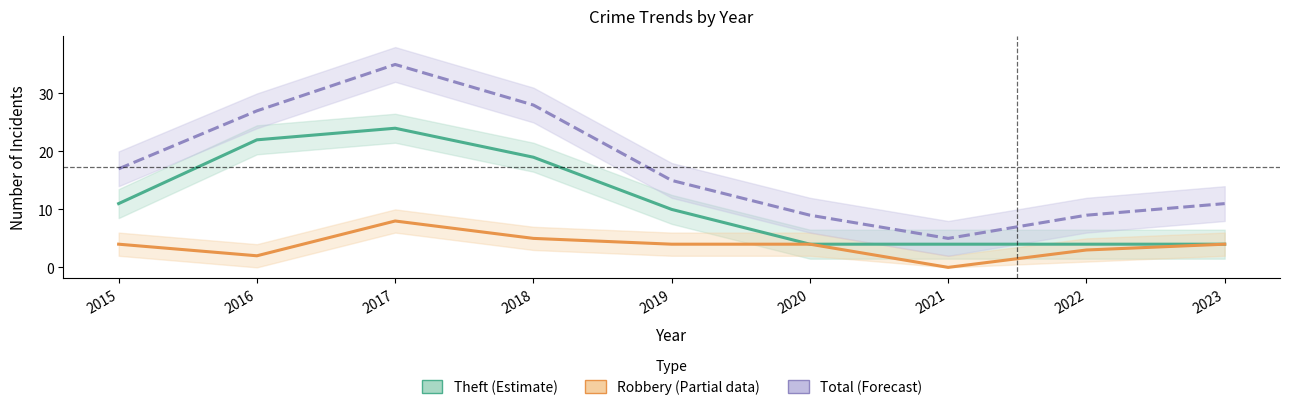

At which label is Robbery (Partial) closest to 4?

2015